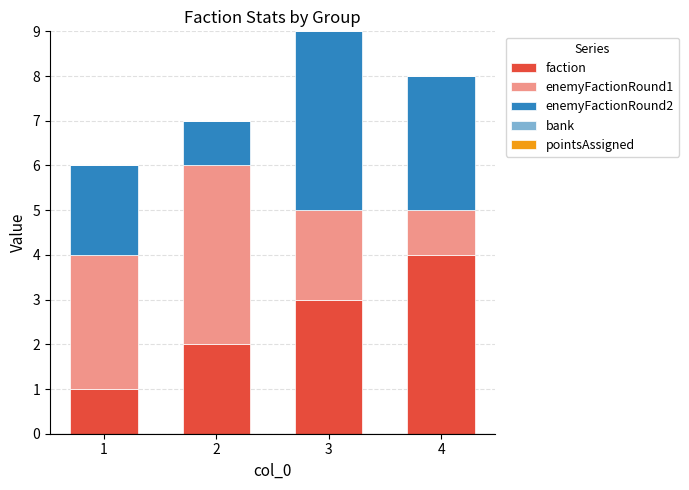

What value does the faction series have at 2?

2